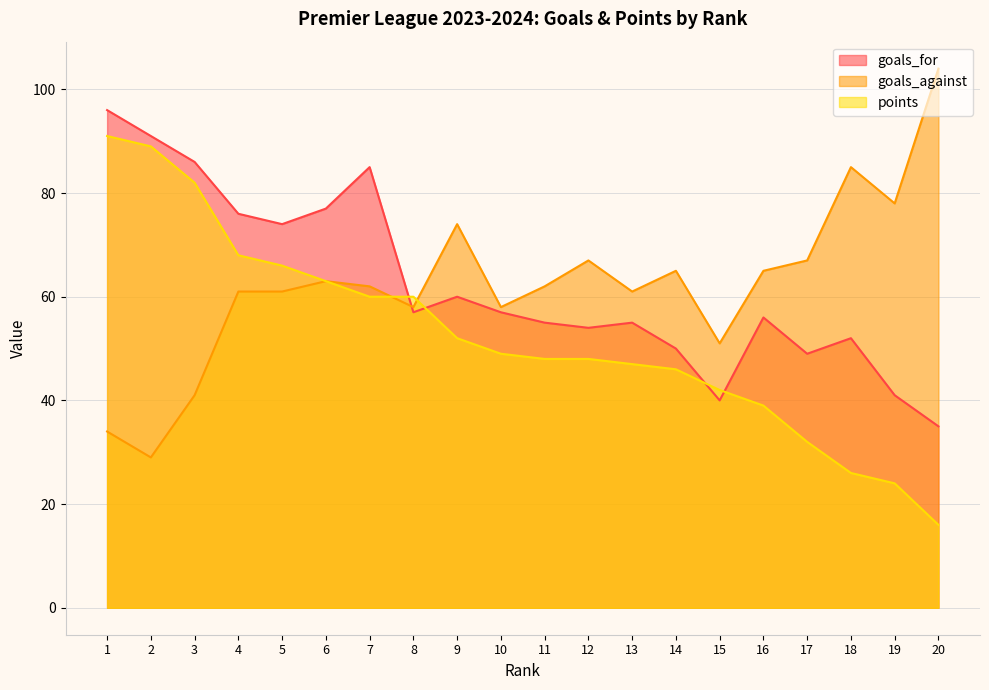

What is the value of the goals_against point at the 6th from the left?

63